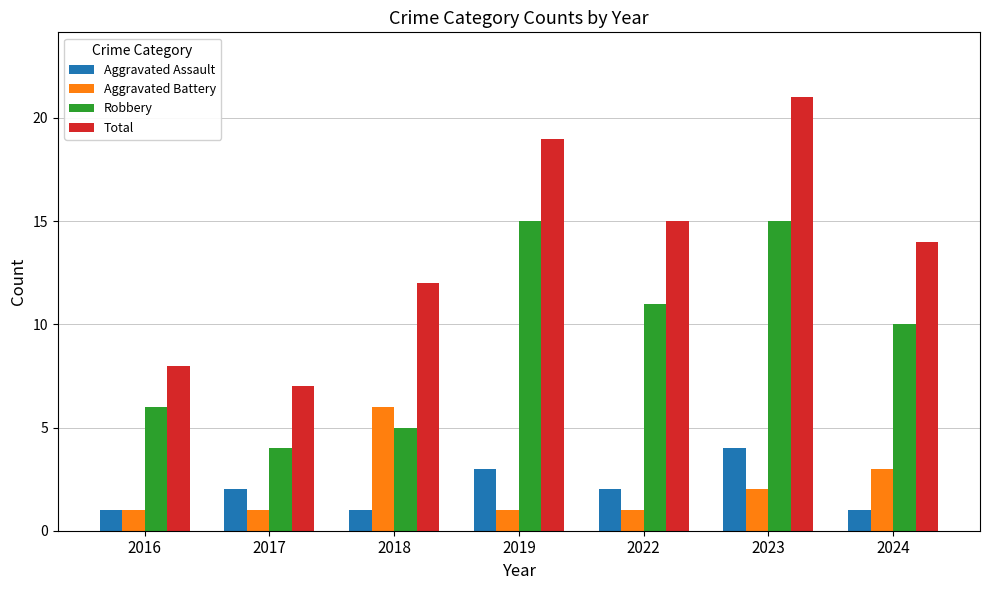

Where is Robbery nearest to the value 9?

2024